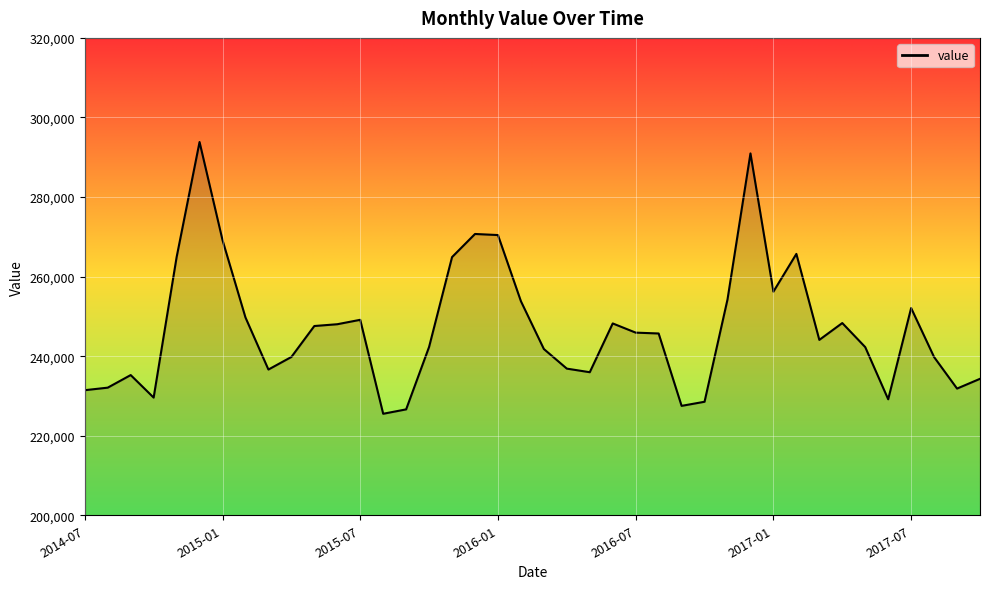

What is the difference between the maximum and minimum values?

68312